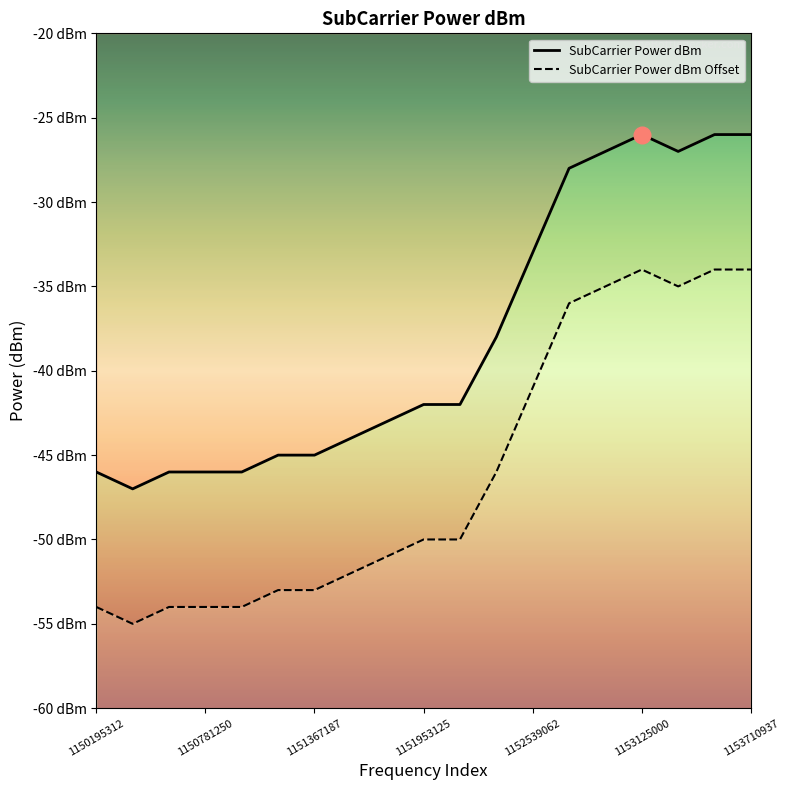

Where does the SubCarrier Power dBm Offset series first go above -50?

1152343750